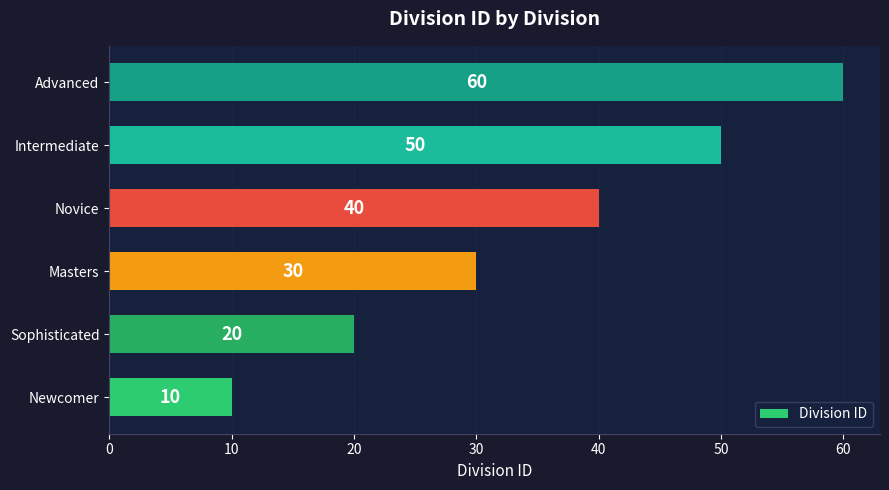

List the labels in order of value, largest first.

Advanced, Intermediate, Novice, Masters, Sophisticated, Newcomer